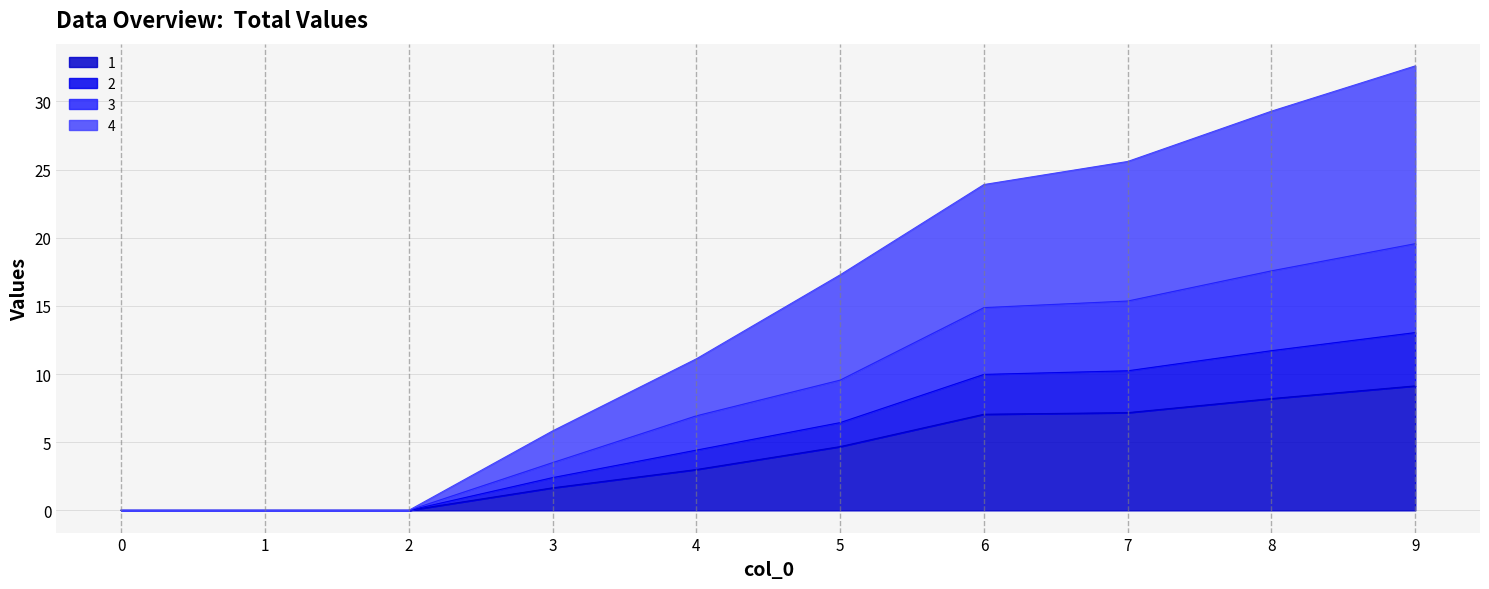

What is the total value across all series at 8?

29.3